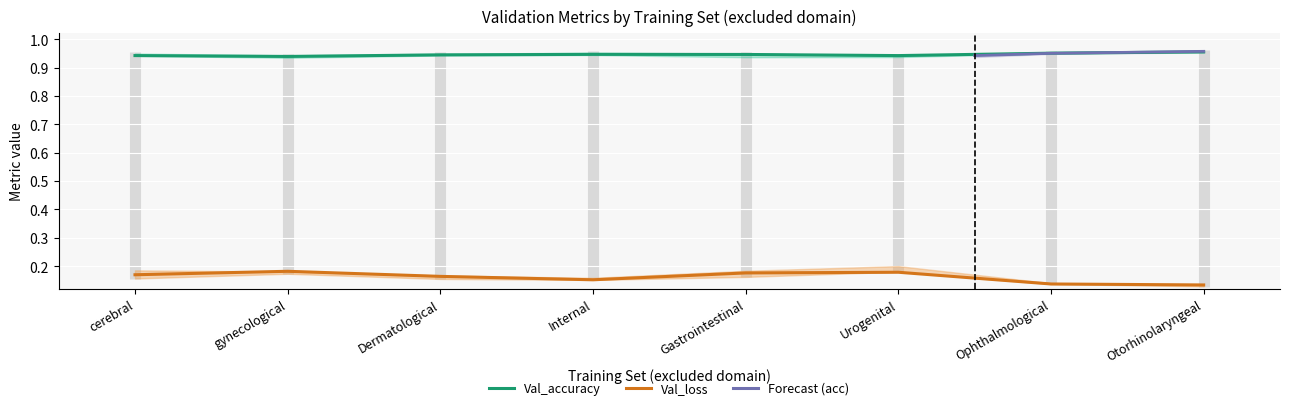

Reading left to right, extract all data points from this chart.

Val_accuracy: 0.9	0.9	0.9	0.9	0.9	0.9	1.0	1.0
Val_loss: 0.2	0.2	0.2	0.2	0.2	0.2	0.1	0.1